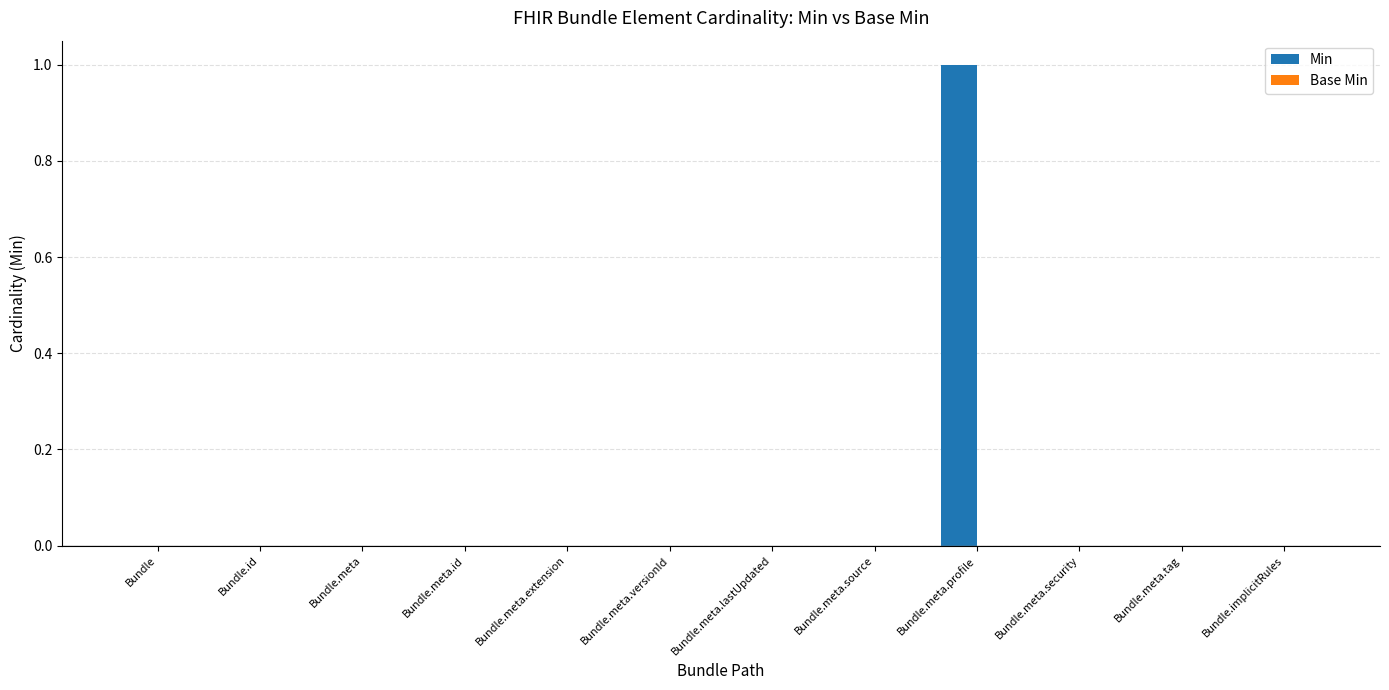

What is the change in value from Bundle.meta to Bundle.meta.profile?

+1